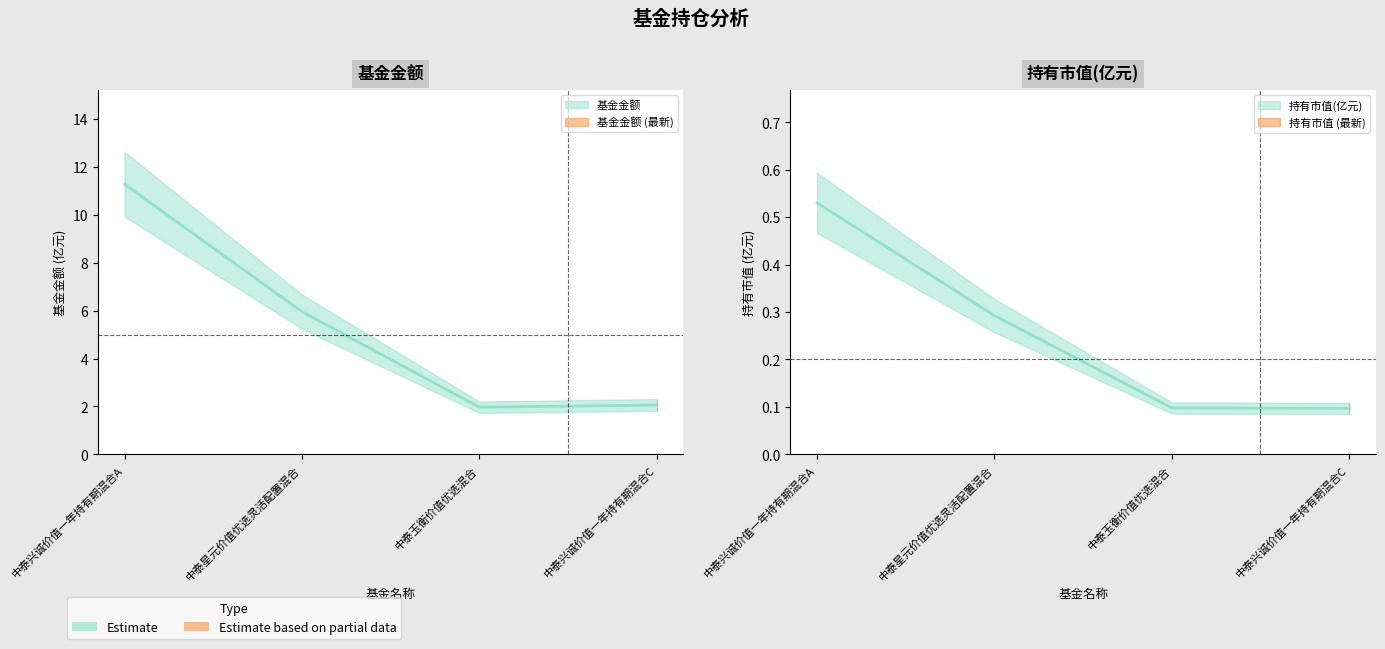

Rank the series by their maximum value, from highest to lowest.

基金金额, 持有市值(亿元)